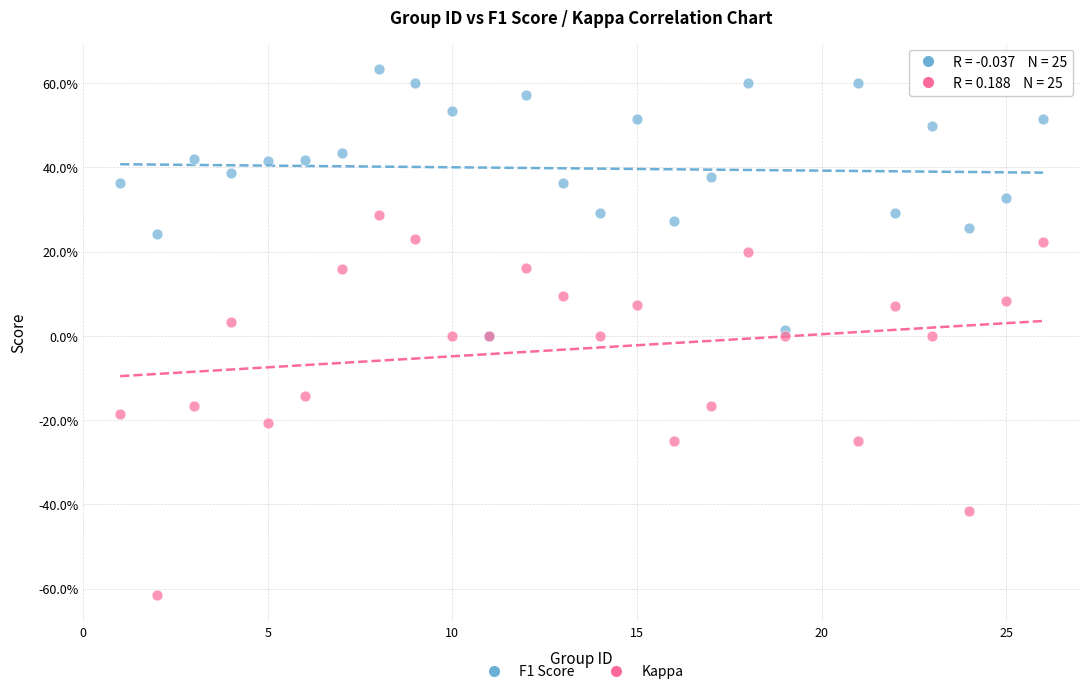

What are all the series names shown in the legend?

F1 Score, Kappa